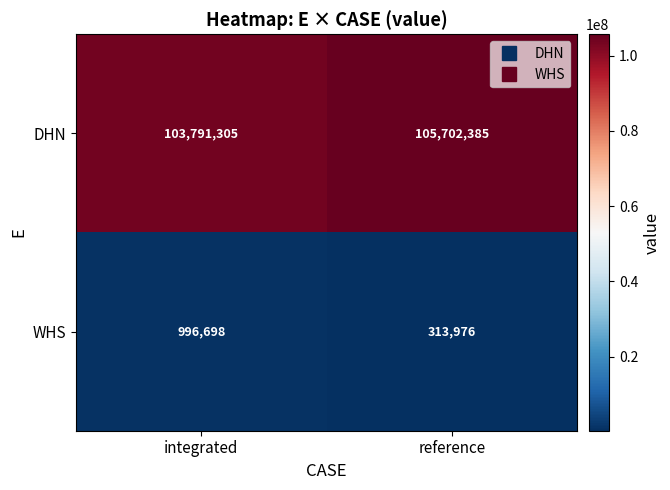

Reading left to right, extract all data points from this chart.

DHN: integrated=103791305	reference=105702385
WHS: integrated=996698	reference=313976